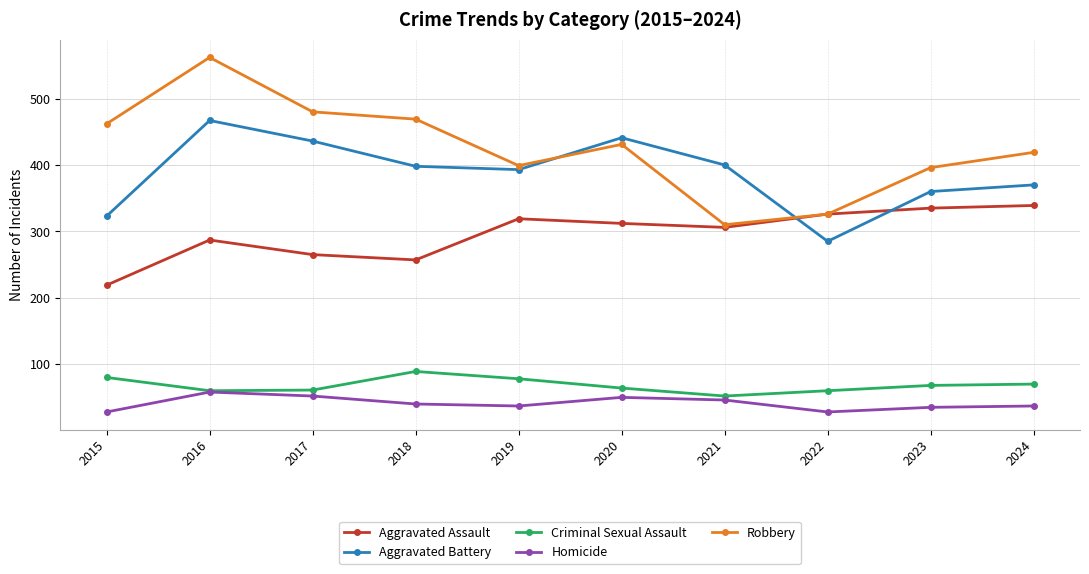

What is the value of the Robbery point at the 5th from the left?

399